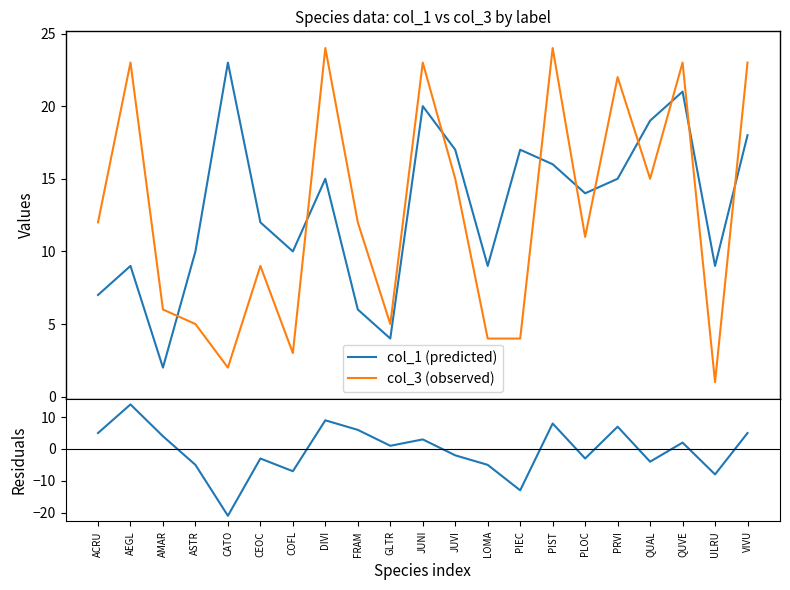

What is the maximum value for Residuals?

14